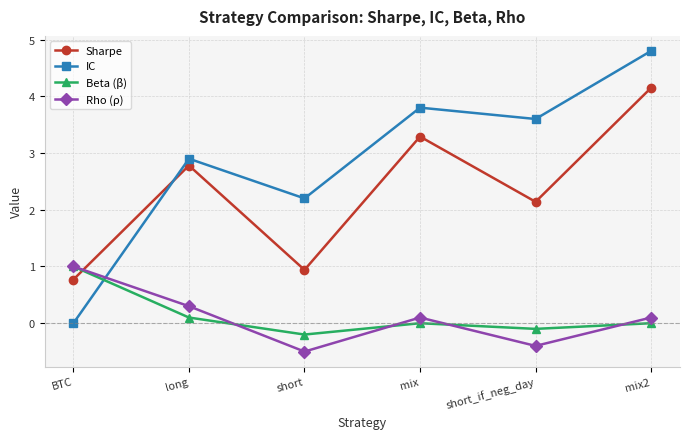

Which series ends up on top after the final intersection of Rho (ρ) and Sharpe?

Sharpe